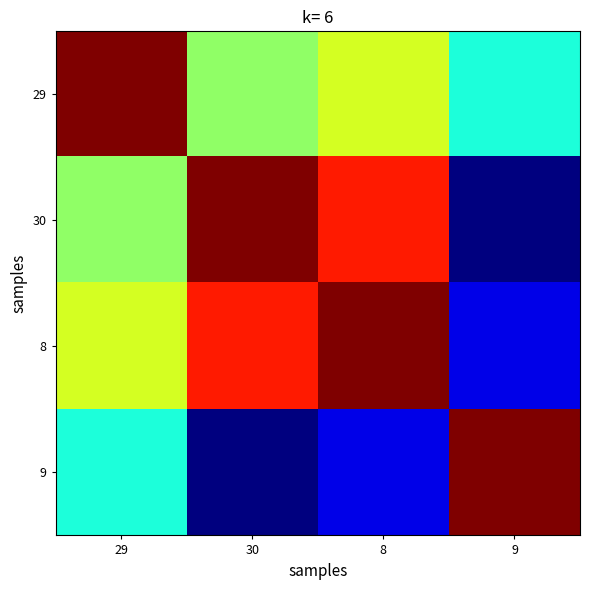

Which has a higher value, 9 or 29?

29